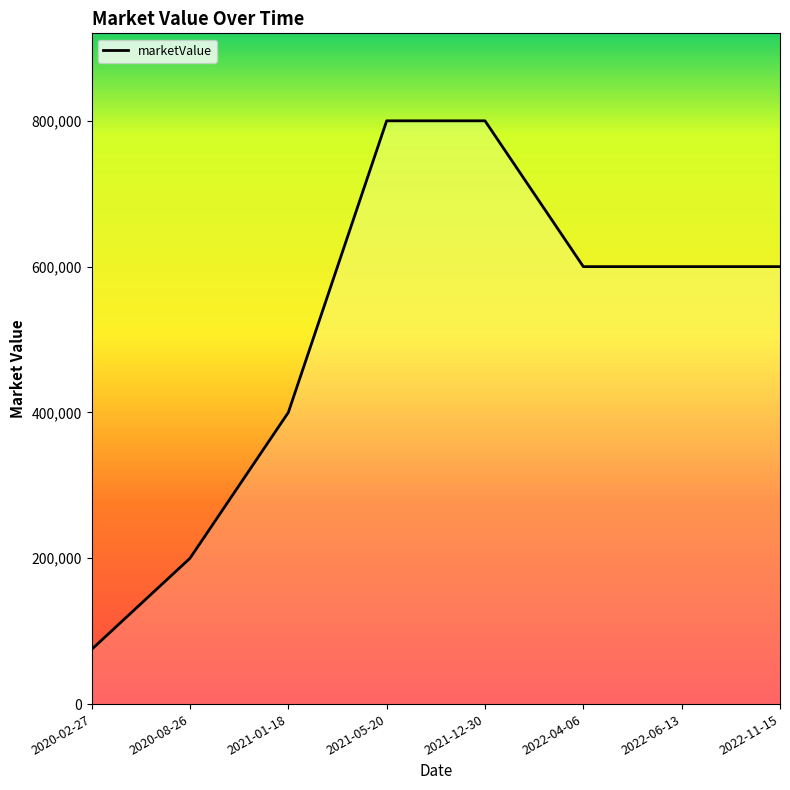

What is the difference between the maximum and minimum values?

725000